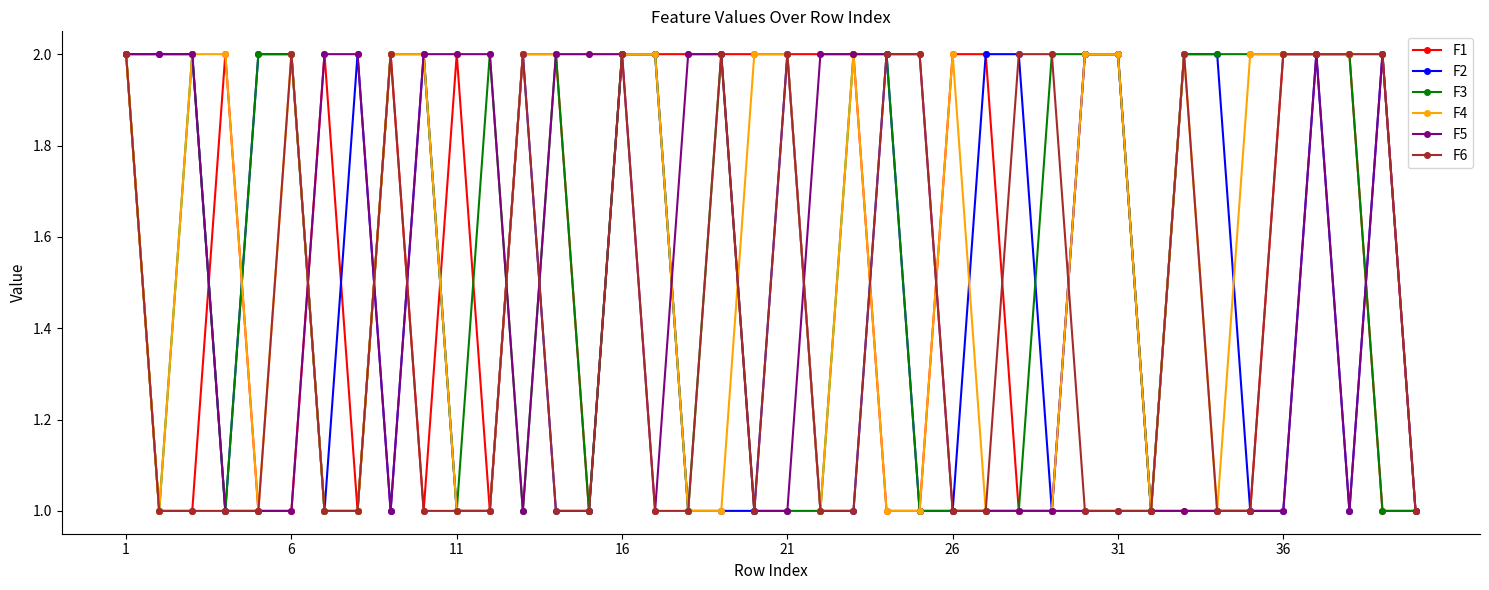

True or false: F1 has more than 2 interior local peaks.

True